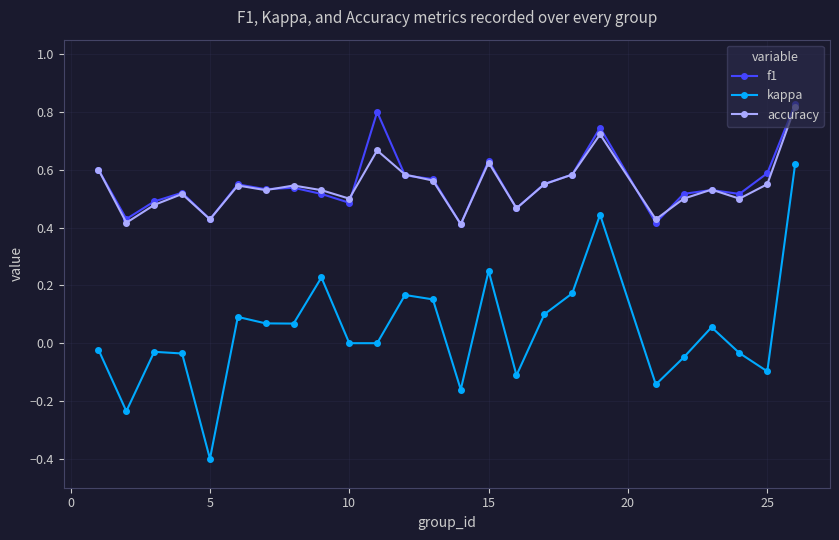

What is the minimum value for kappa?

-0.4